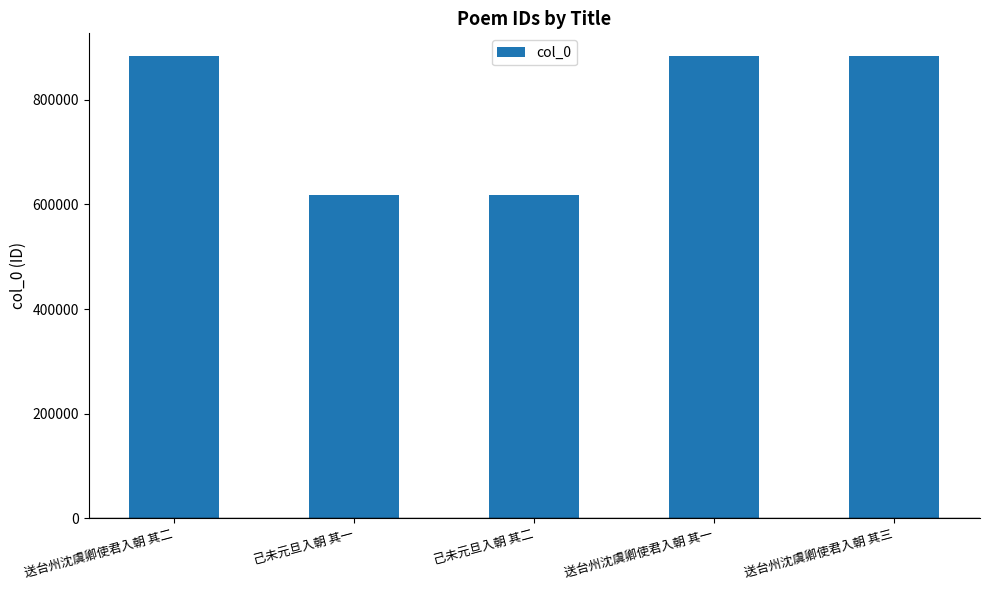

What is the change in value from 己未元旦入朝 其二 to 送台州沈虞卿使君入朝 其一?

+265850